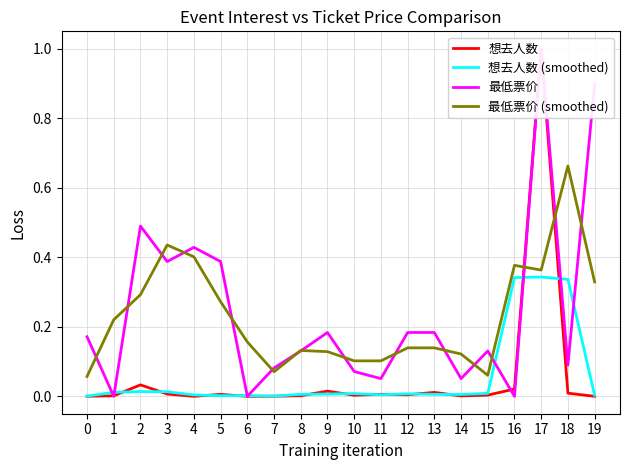

What is the difference between the maximum and second lowest values in the 想去人数 series?

1.0